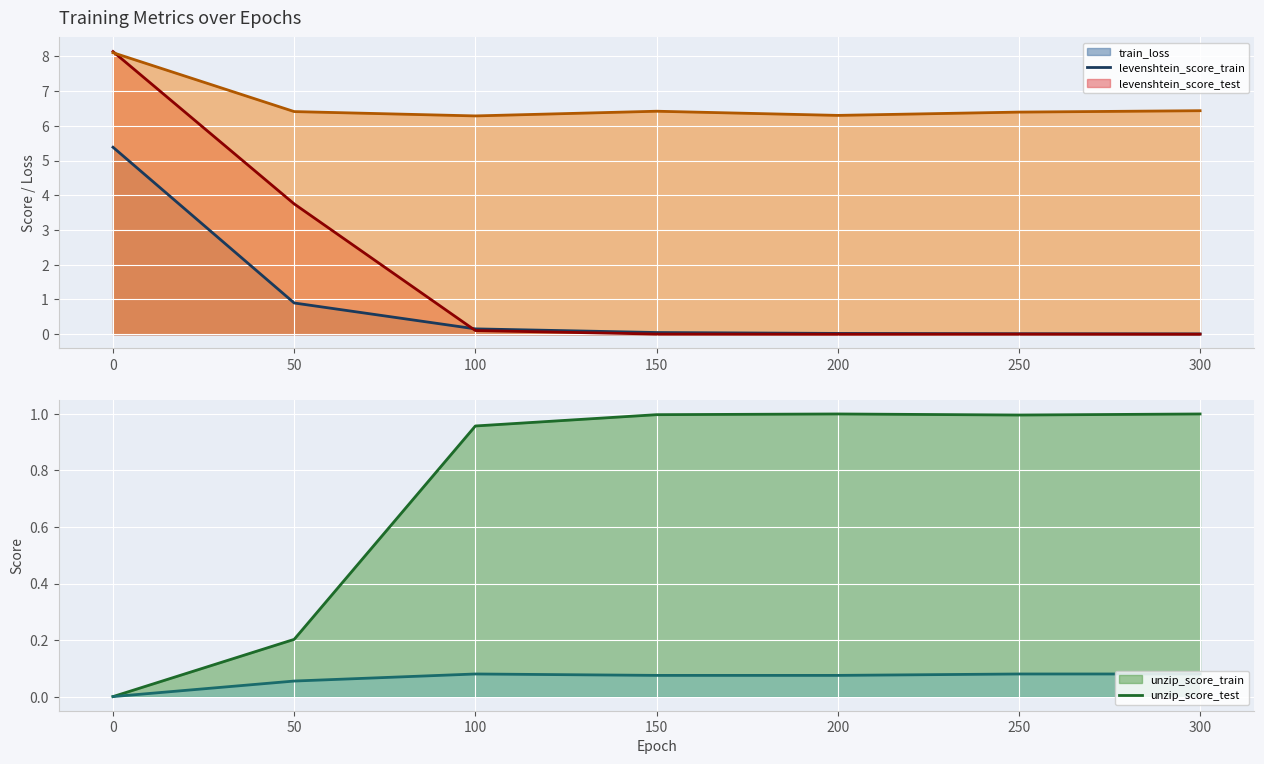

Reading left to right, transcribe all the data shown in this chart.

train_loss: 0=5.4	50=0.9	100=0.2	150=0.0	200=0.0	250=0.0	300=0.0
levenshtein_score_train: 0=8.1	50=3.8	100=0.1	150=0.0	200=0.0	250=0.0	300=0.0
unzip_score_train: 0=0.0	50=0.2	100=1.0	150=1.0	200=1.0	250=1.0	300=1.0
levenshtein_score_test: 0=8.1	50=6.4	100=6.3	150=6.4	200=6.3	250=6.4	300=6.4
unzip_score_test: 0=0.0	50=0.1	100=0.1	150=0.1	200=0.1	250=0.1	300=0.1